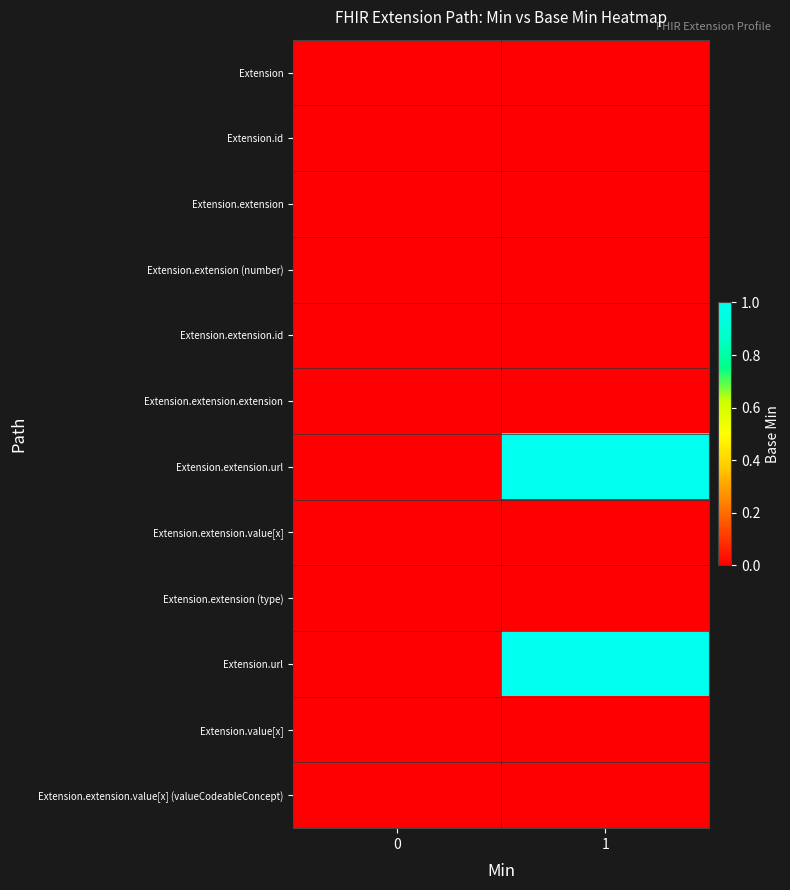

Reading right to left, list all the values displayed in this chart.

Extension: 1=0	0=0
Extension.id: 1=0	0=0
Extension.extension: 1=0	0=0
Extension.extension (number): 1=0	0=0
Extension.extension.id: 1=0	0=0
Extension.extension.extension: 1=0	0=0
Extension.extension.url: 1=1	0=0
Extension.extension.value[x]: 1=0	0=0
Extension.extension (type): 1=0	0=0
Extension.url: 1=1	0=0
Extension.value[x]: 1=0	0=0
Extension.extension.value[x] (valueCodeableConcept): 1=0	0=0